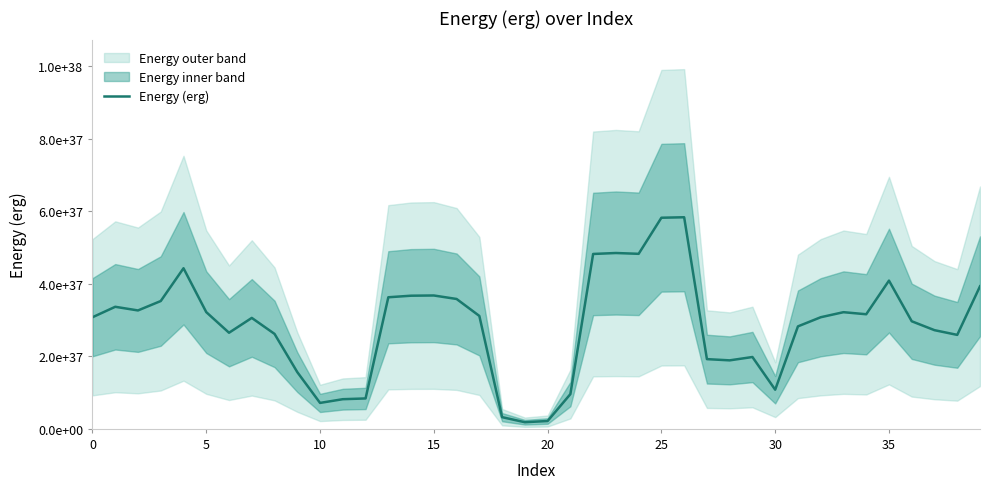

What is the difference between the maximum and minimum values?

56537471079225320776675200171253956608